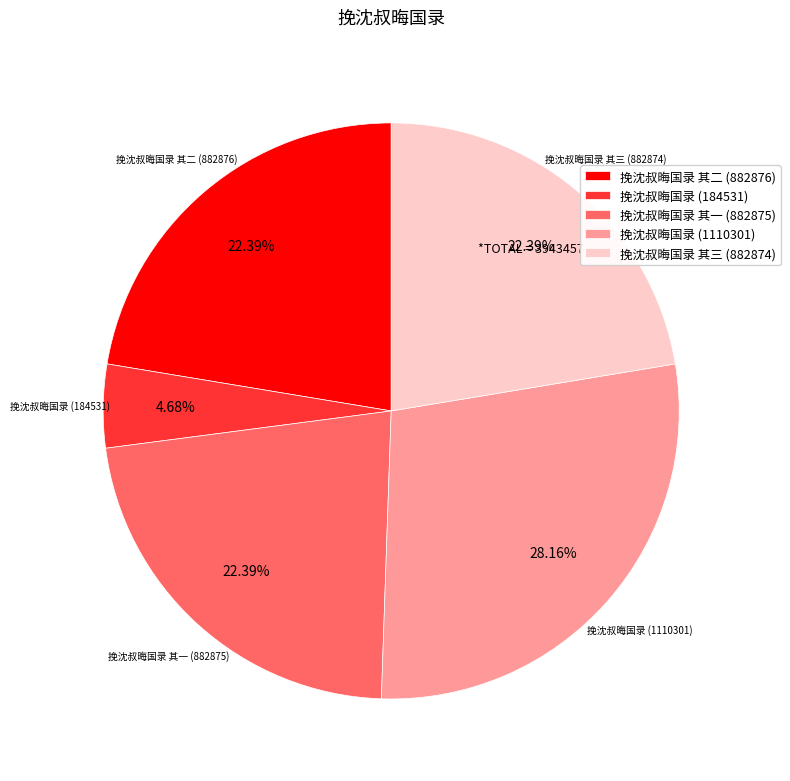

Does any single category account for the majority?

No